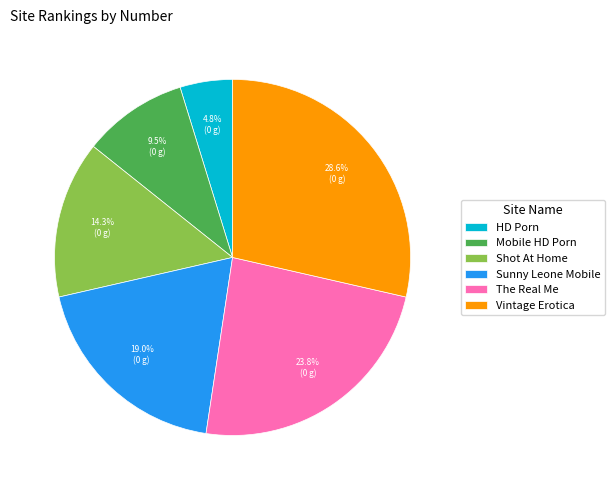

To the nearest percent, what portion does Sunny Leone Mobile represent?

19%